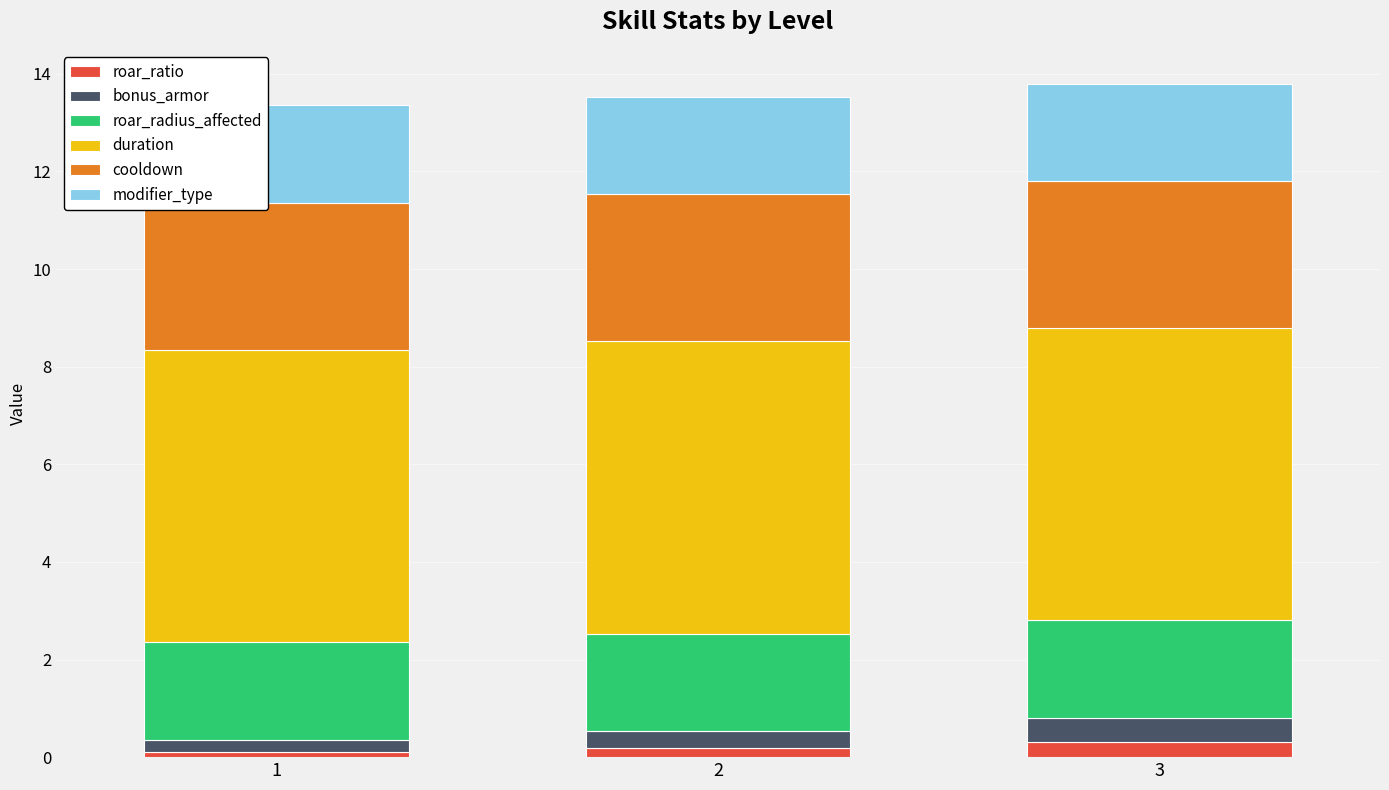

Reading left to right, transcribe the values for roar_ratio.

0.1	0.2	0.3